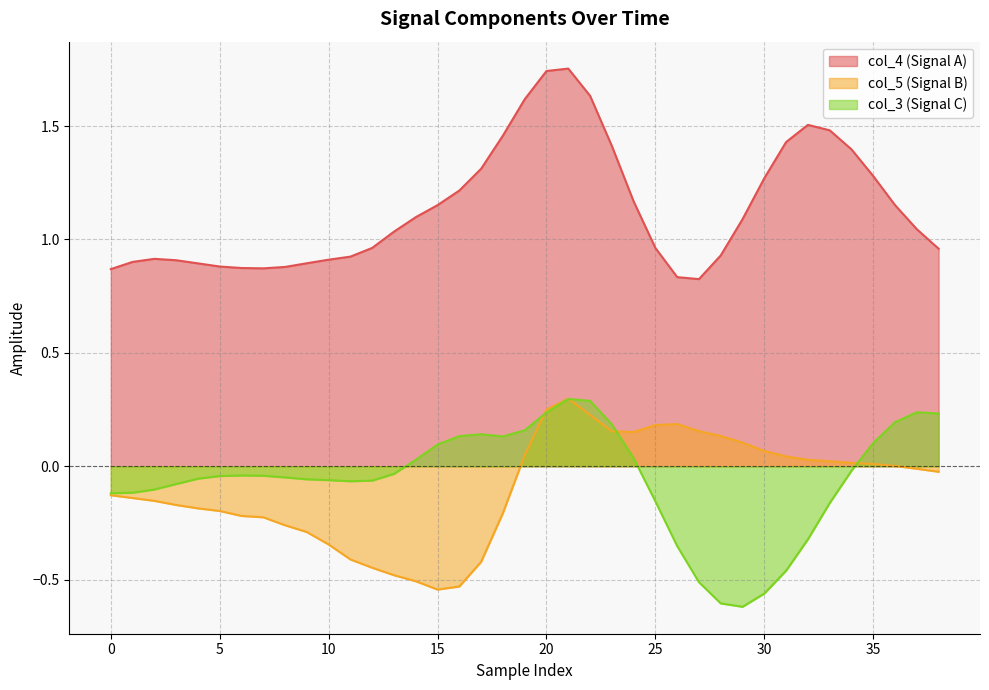

Reading left to right, transcribe all the data shown in this chart.

col_4: 0.9	0.9	0.9	0.9	0.9	0.9	0.9	0.9	0.9	0.9	0.9	0.9	1.0	1.0	1.1	1.2	1.2	1.3	1.5	1.6	1.7	1.8	1.6	1.4	1.2	1.0	0.8	0.8	0.9	1.1	1.3	1.4	1.5	1.5	1.4	1.3	1.2	1.0	1.0
col_5: -0.1	-0.1	-0.2	-0.2	-0.2	-0.2	-0.2	-0.2	-0.3	-0.3	-0.3	-0.4	-0.4	-0.5	-0.5	-0.5	-0.5	-0.4	-0.2	0.0	0.2	0.3	0.2	0.2	0.2	0.2	0.2	0.2	0.1	0.1	0.1	0.0	0.0	0.0	0.0	0.0	0.0	-0.0	-0.0
col_3: -0.1	-0.1	-0.1	-0.1	-0.1	-0.0	-0.0	-0.0	-0.0	-0.1	-0.1	-0.1	-0.1	-0.0	0.0	0.1	0.1	0.1	0.1	0.2	0.2	0.3	0.3	0.2	0.0	-0.2	-0.4	-0.5	-0.6	-0.6	-0.6	-0.5	-0.3	-0.2	-0.0	0.1	0.2	0.2	0.2